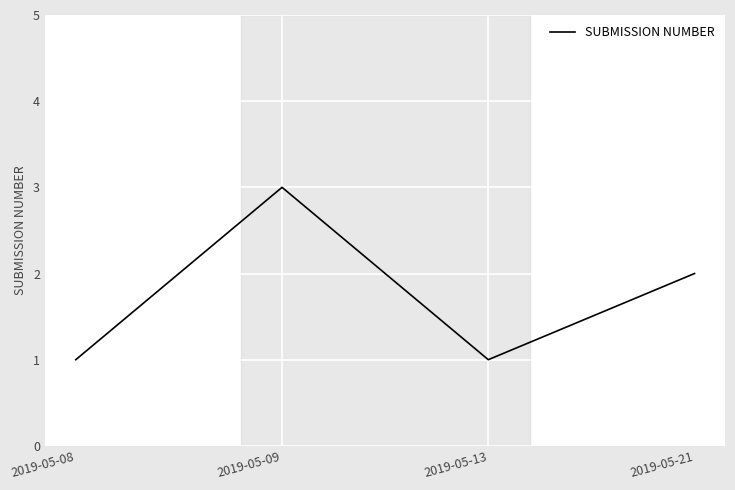

Reading left to right, extract all data points from this chart.

2019-05-08=1	2019-05-09=3	2019-05-13=1	2019-05-21=2